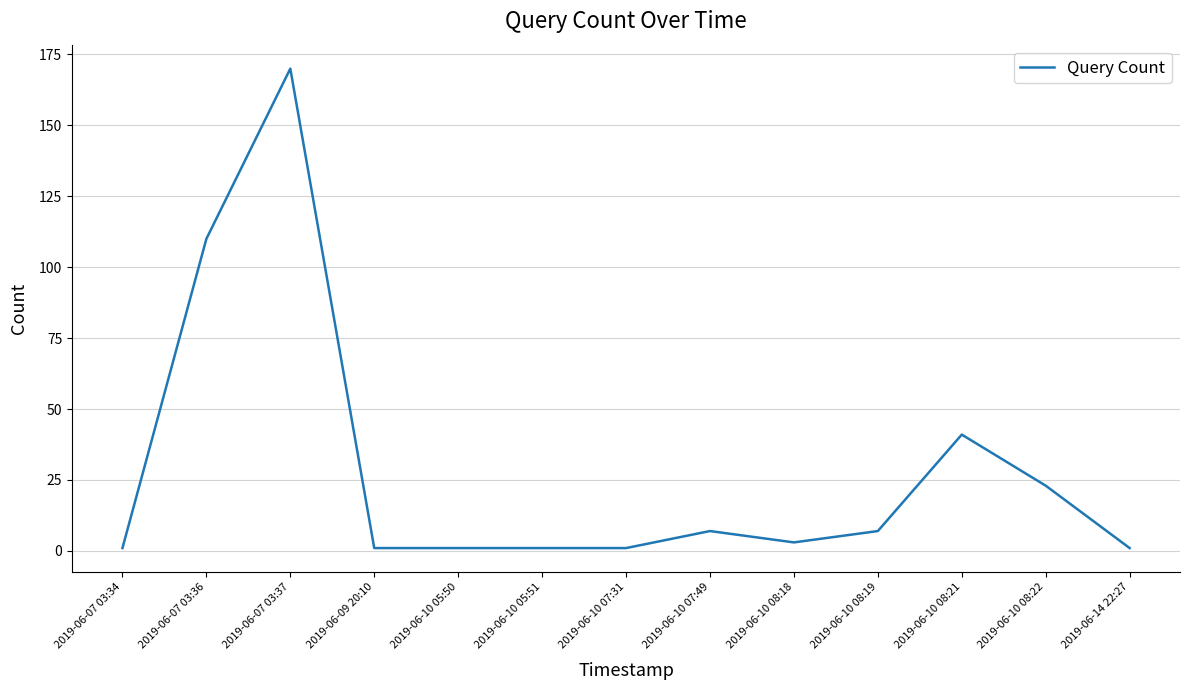

Where is the data nearest to the value 85?

2019-06-07 03:36